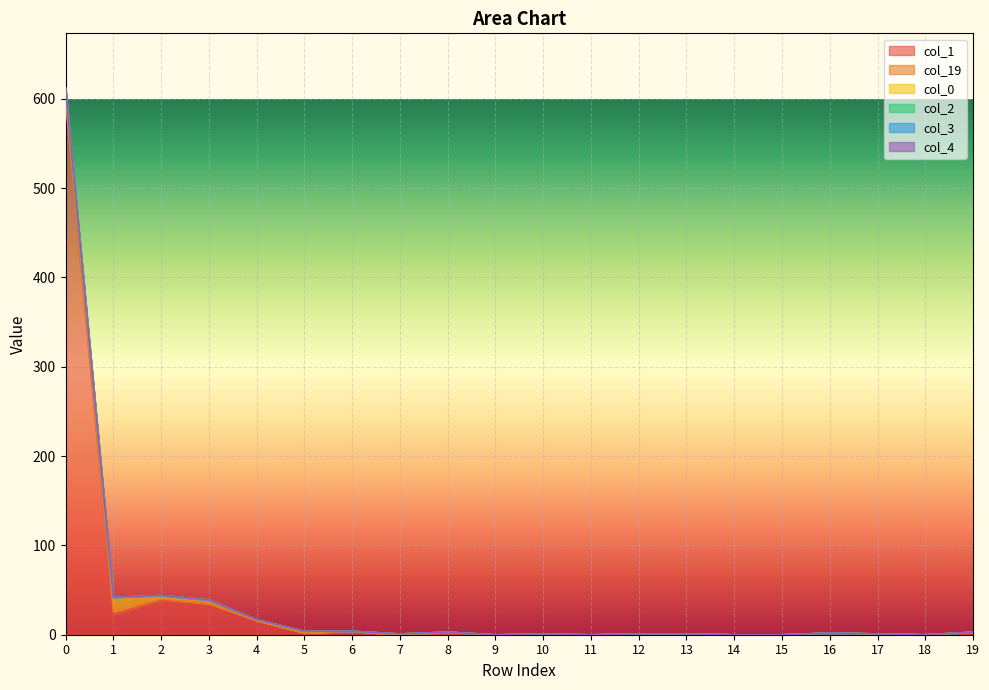

List the labels in order of col_3 value, largest first.

0, 1, 2, 3, 4, 5, 6, 7, 8, 9, 10, 11, 12, 13, 14, 15, 16, 17, 18, 19